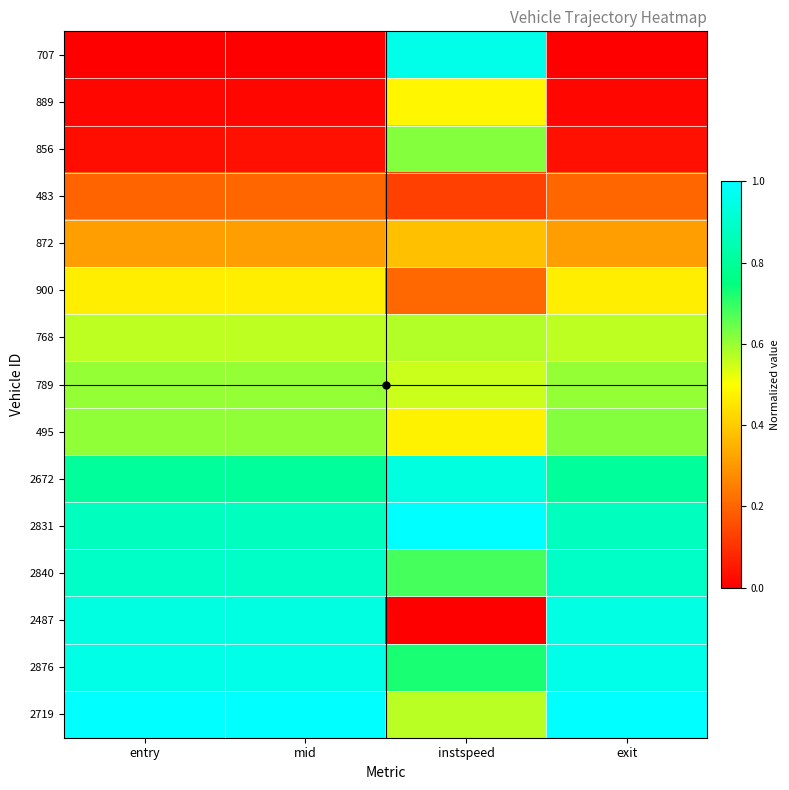

Which series changed the most between entry and exit?

495